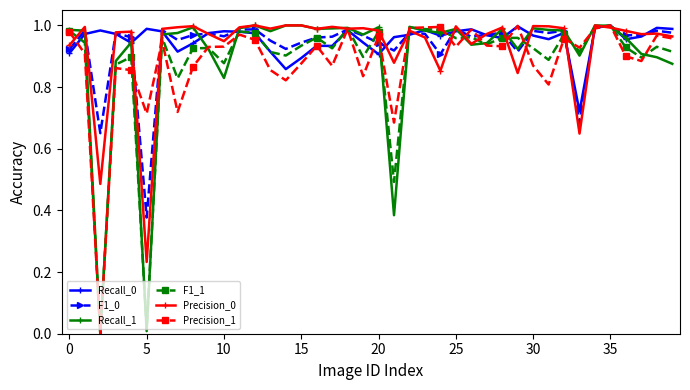

Does the chart display data point markers on the line(s)?

Yes